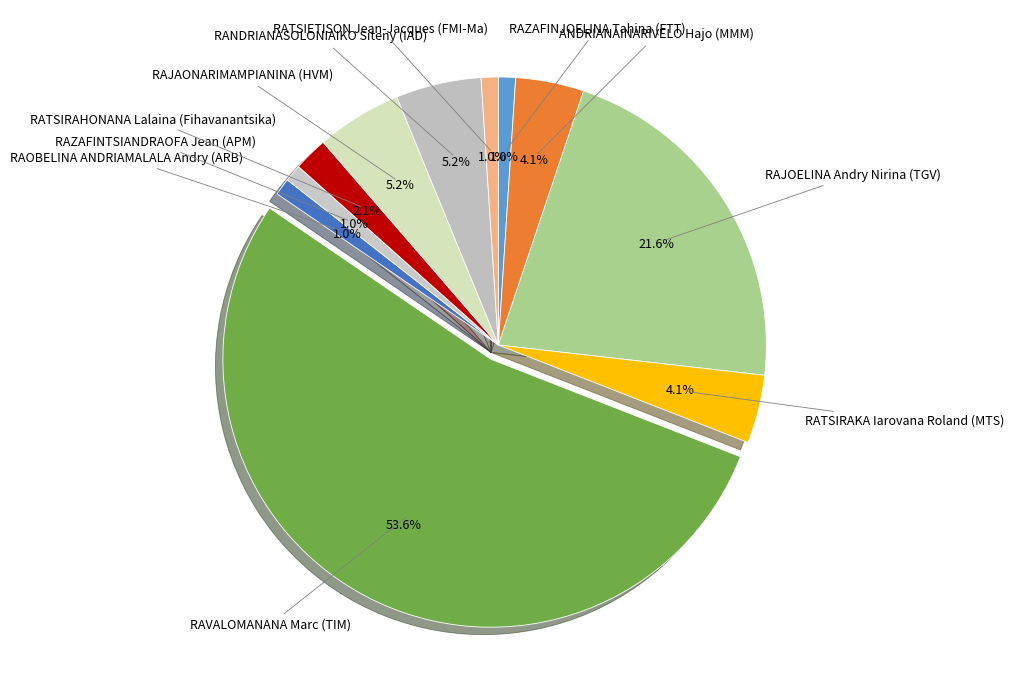

Does RAVALOMANANA Marc (TIM) account for over 50% of the chart?

Yes